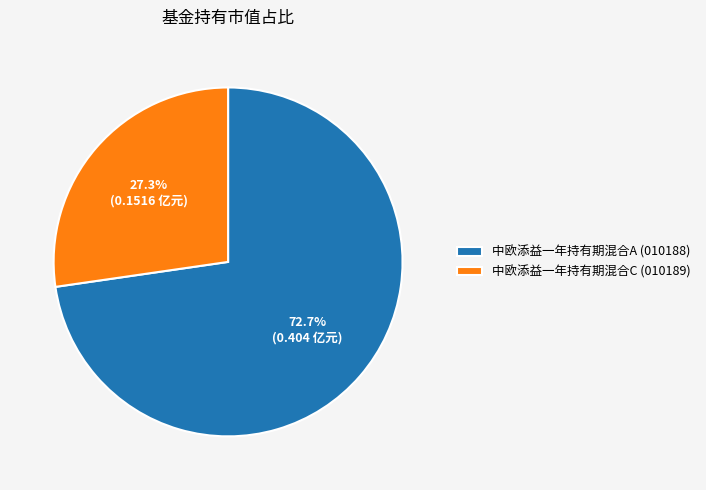

To the nearest percent, what percentage of the pie is 中欧添益一年持有期混合C?

27%